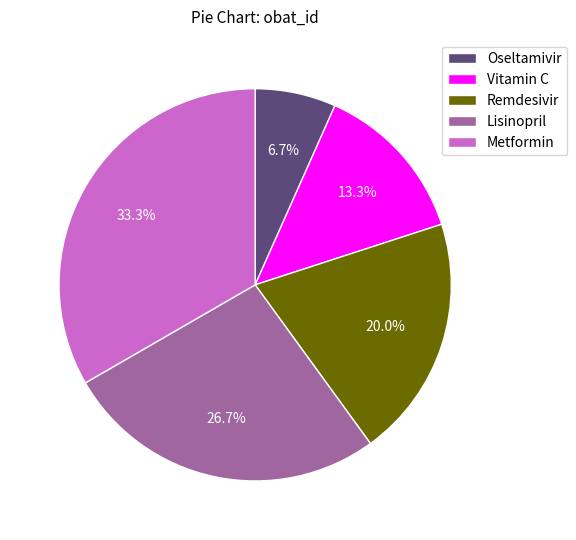

To the nearest percent, what is the difference between the Oseltamivir and Lisinopril slice percentages?

20%